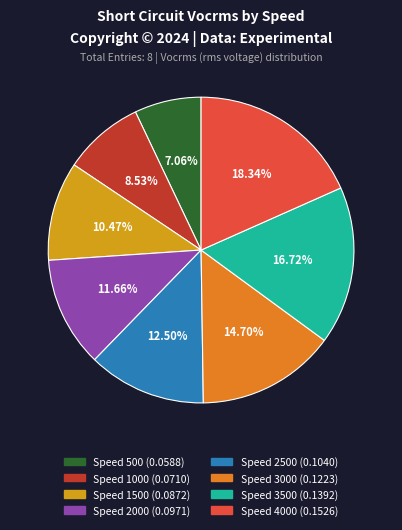

How many slices are in this pie chart?

8